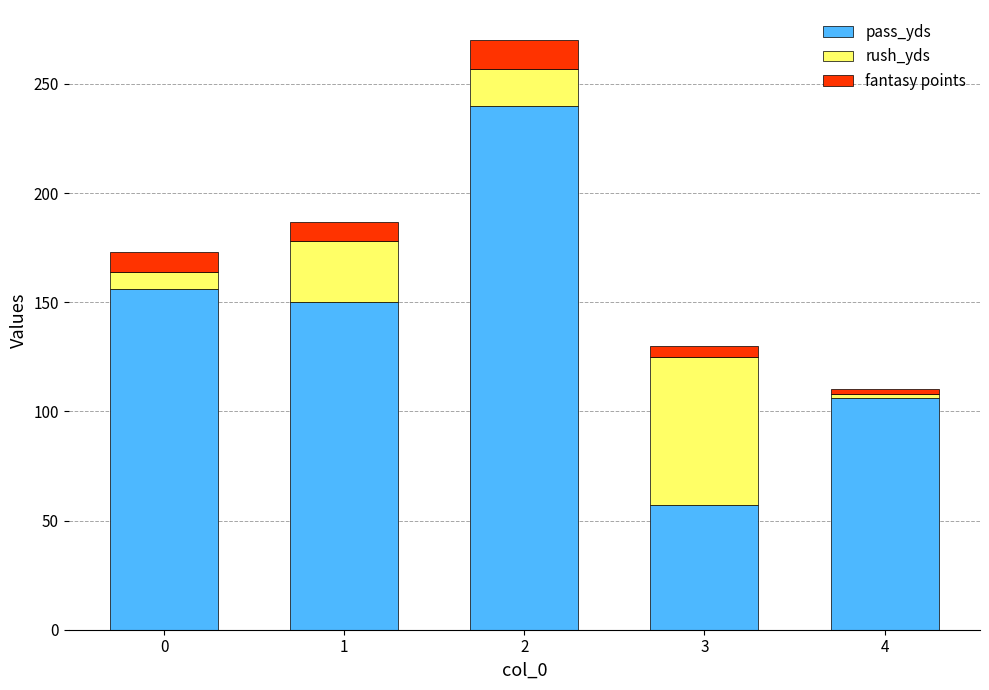

What is the average value of the pass_yds series?

141.8